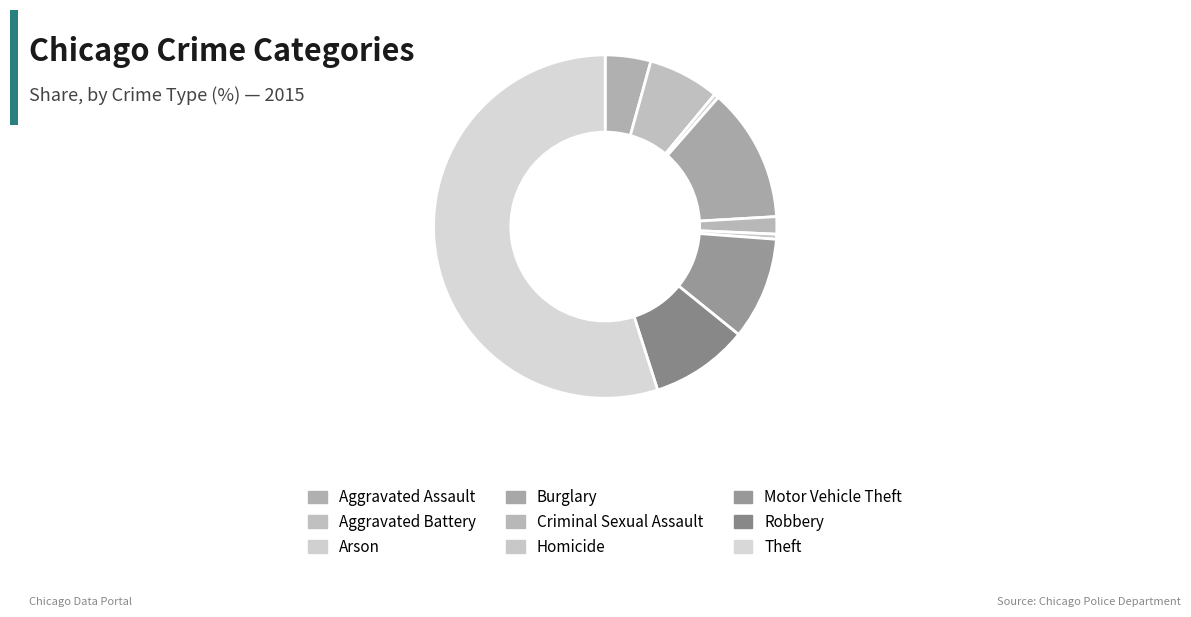

Which slice is the largest?

Theft